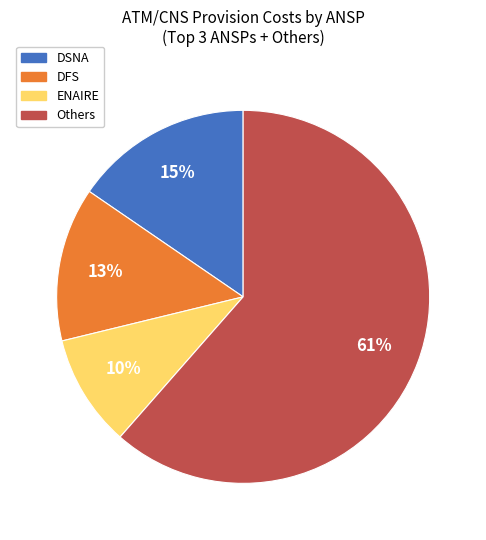

Does any single category account for the majority?

Yes